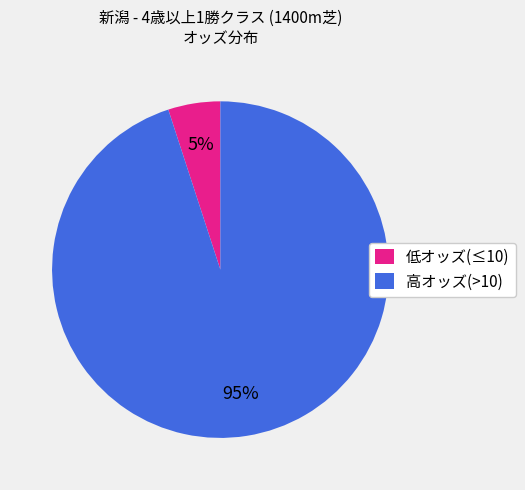

How many segments does this pie chart have?

2